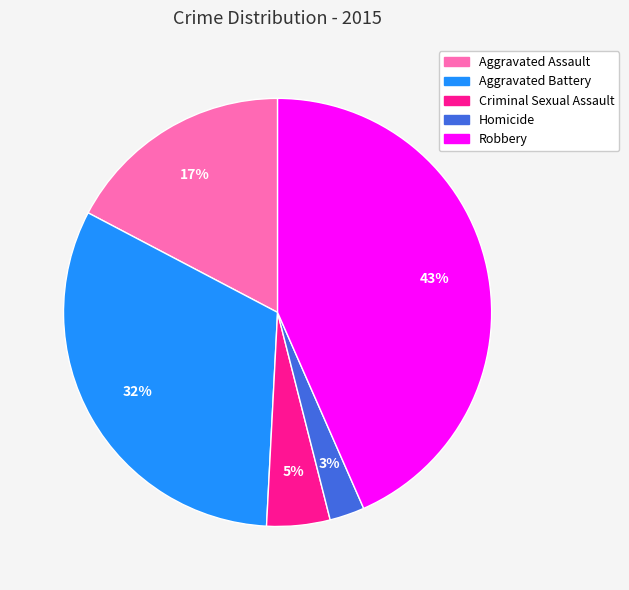

Approximately how many times larger is the value at Aggravated Assault compared to Aggravated Battery?

0.5